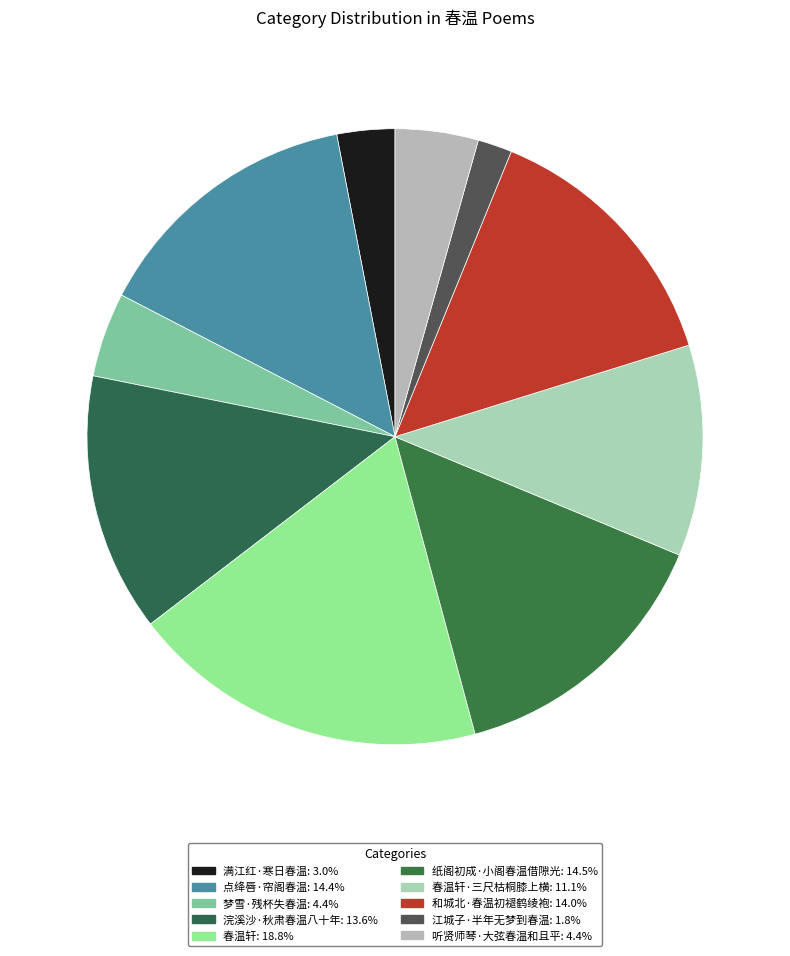

Which category has the biggest portion of the pie?

春温轩